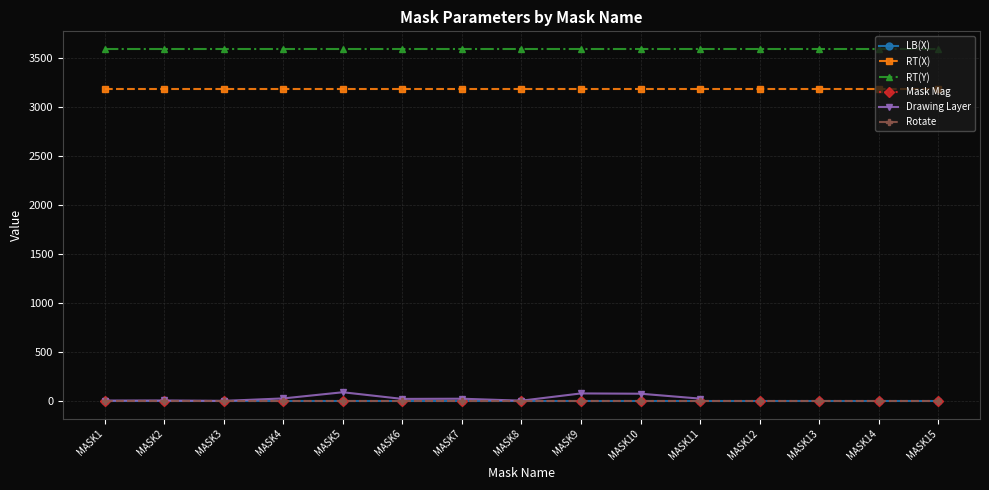

True or false: Mask Mag has more than 1 points higher than both neighbors.

False